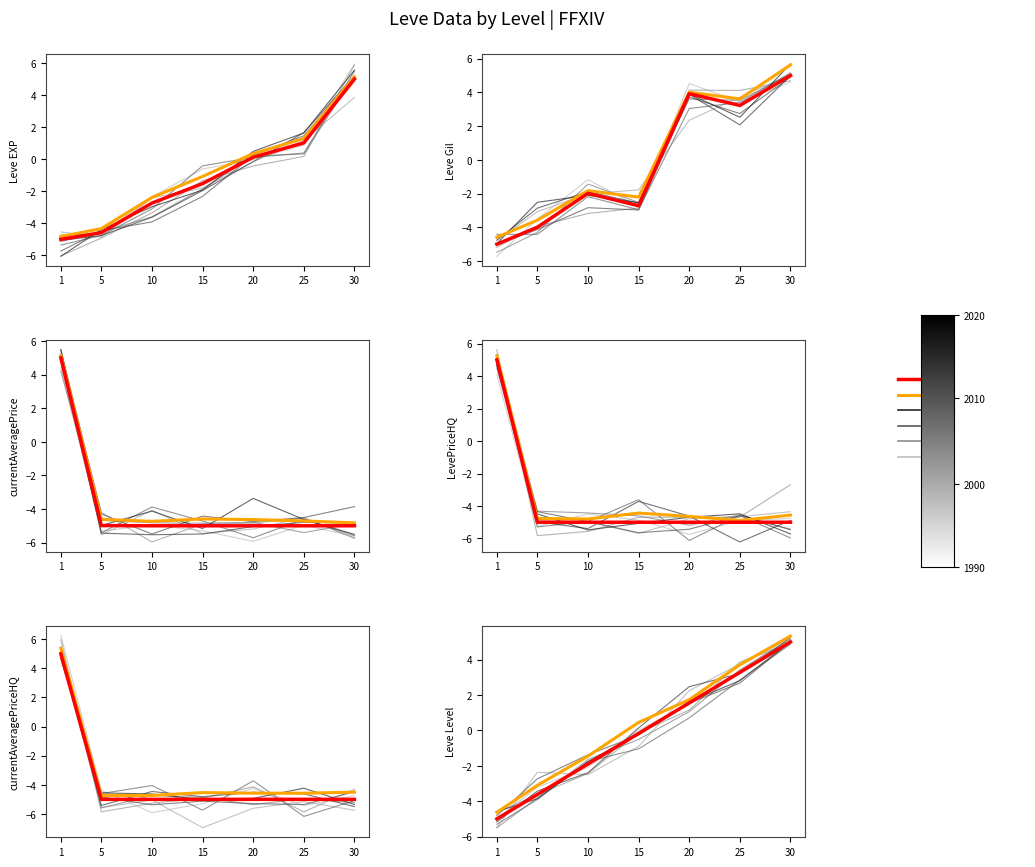

List the labels in order of value, smallest first.

1, 5, 10, 15, 20, 25, 30